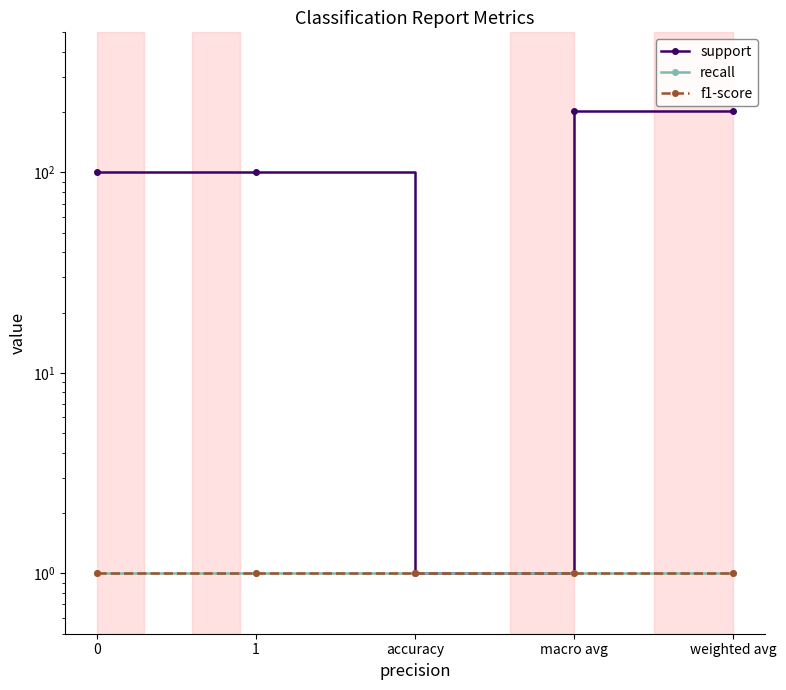

Reading left to right, extract all data points from this chart.

support: 0=101	1=101	accuracy=1	macro avg=202	weighted avg=202
recall: 0=1	1=1	accuracy=1	macro avg=1	weighted avg=1
f1-score: 0=1	1=1	accuracy=1	macro avg=1	weighted avg=1